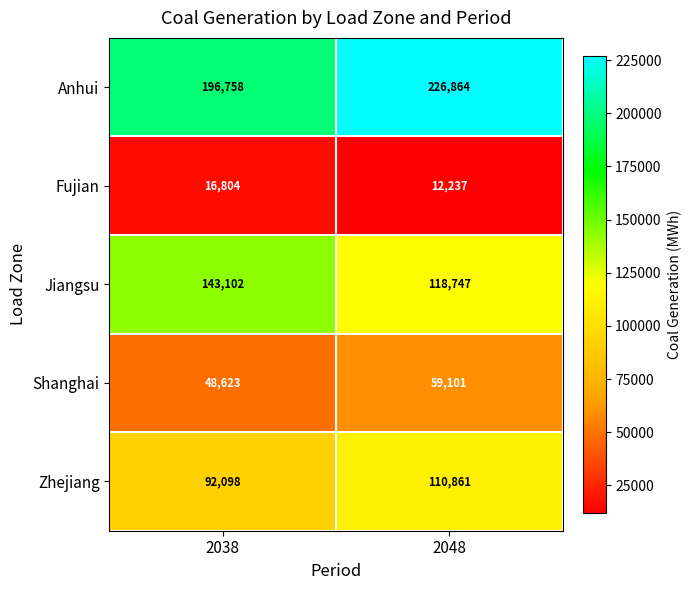

At which label does Jiangsu reach its minimum?

2048